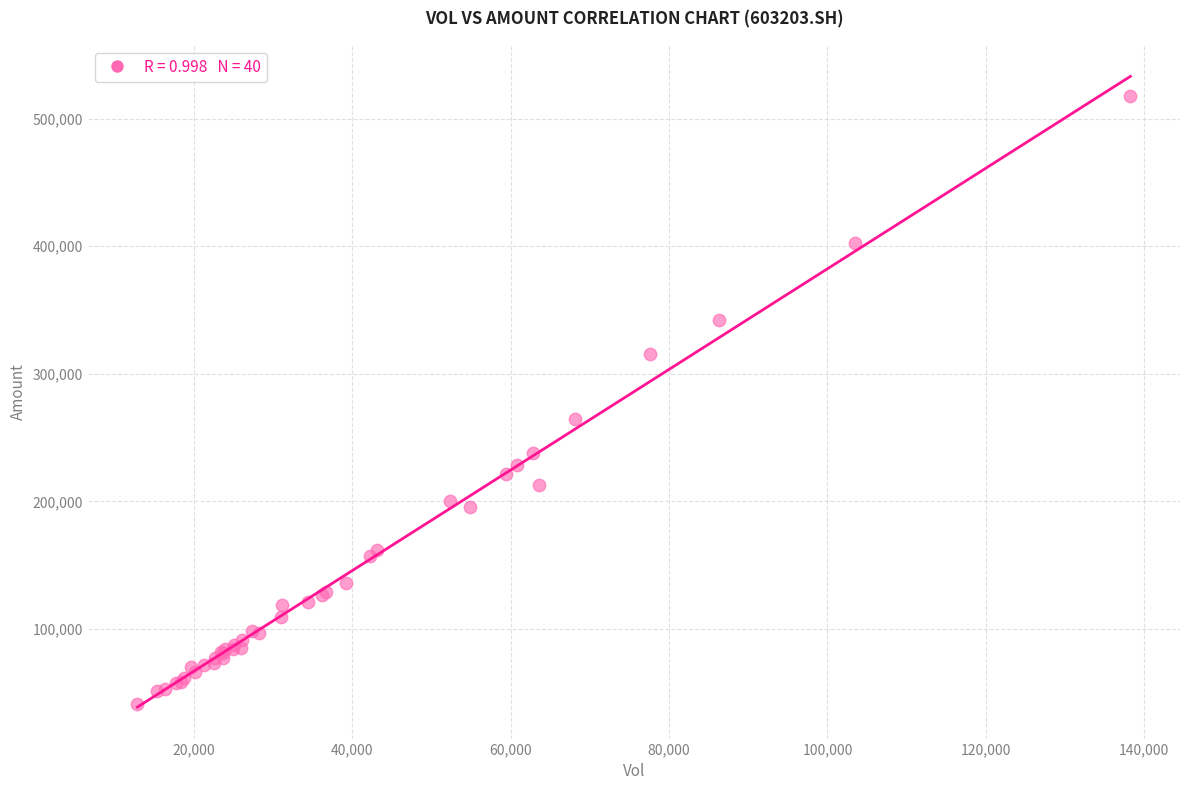

What Y value in the scatter plot is closest to 279563?

264863.0